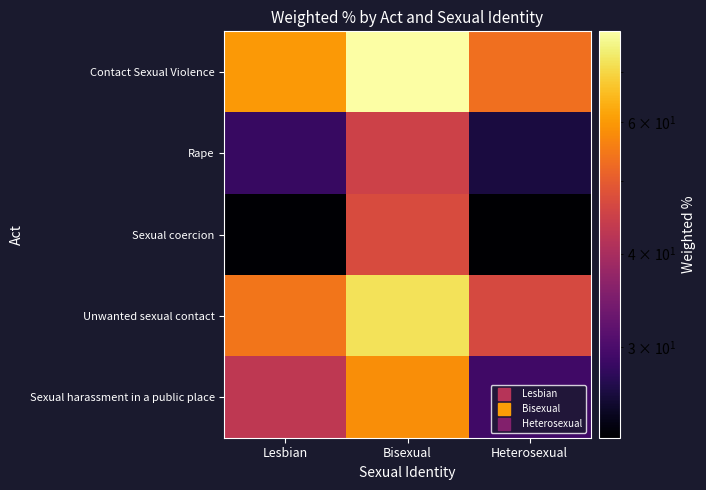

Which series has the largest total across all categories?

Contact Sexual Violence